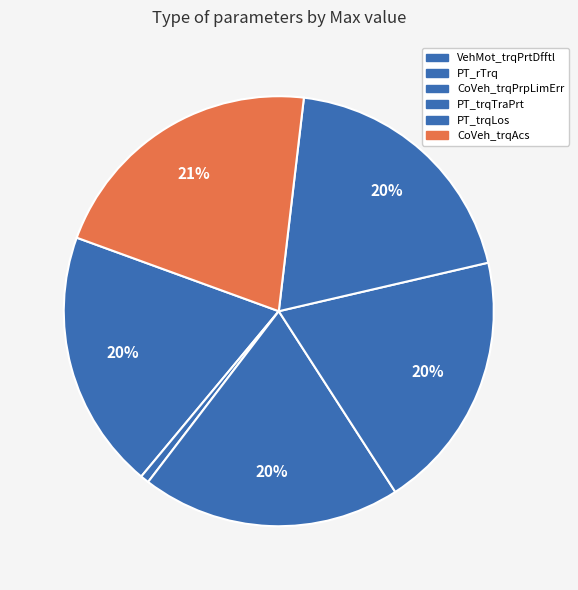

Count the number of slices in the pie.

6